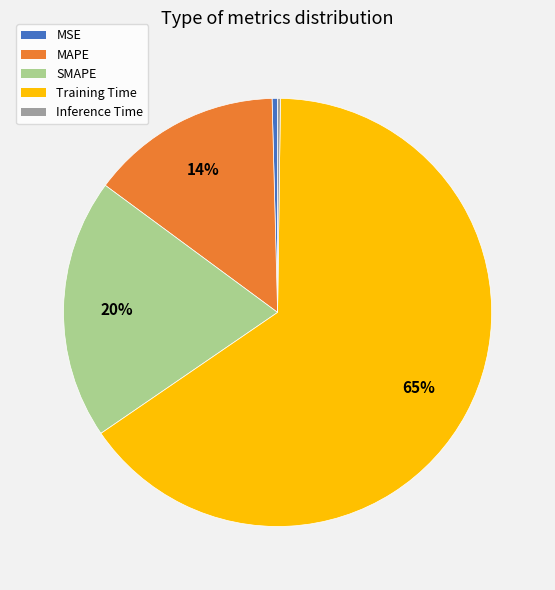

To the nearest percent, what is the average slice percentage?

20%